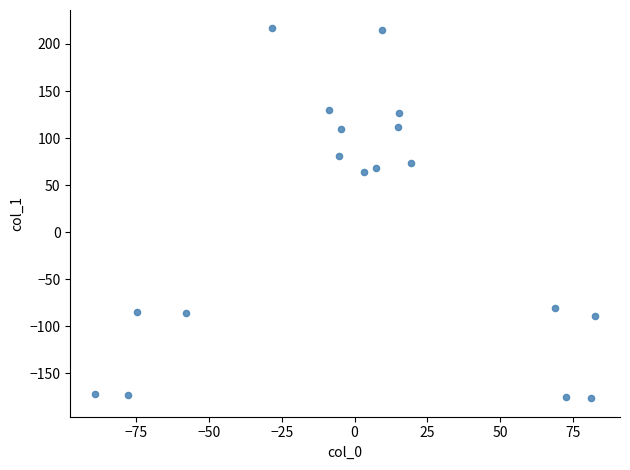

What is the range of X values (max minus min)?

171.7